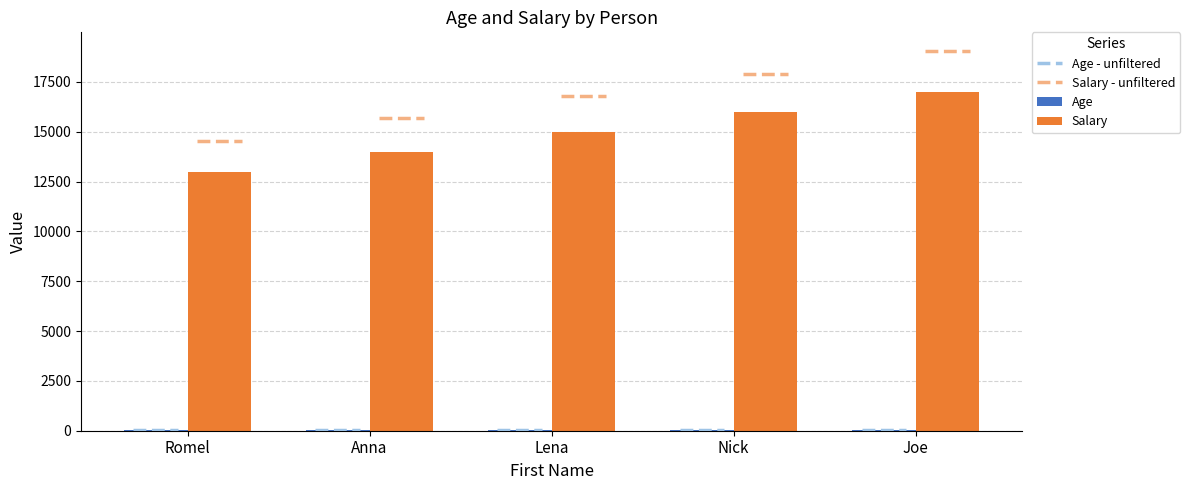

Which series has the largest total across all categories?

Salary